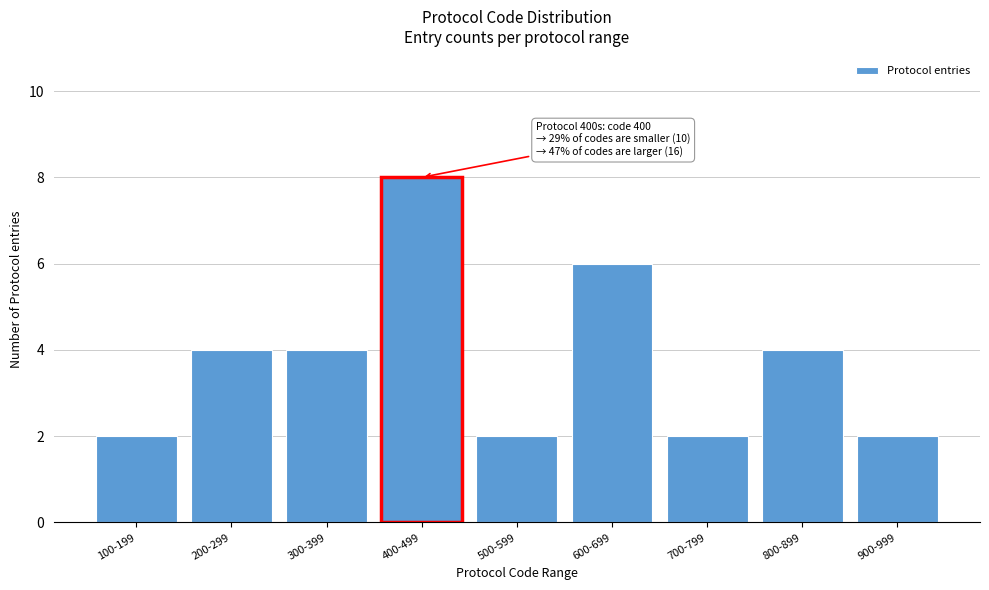

Reading left to right, what are all the values shown in this chart?

100-199=2	200-299=4	300-399=4	400-499=8	500-599=2	600-699=6	700-799=2	800-899=4	900-999=2